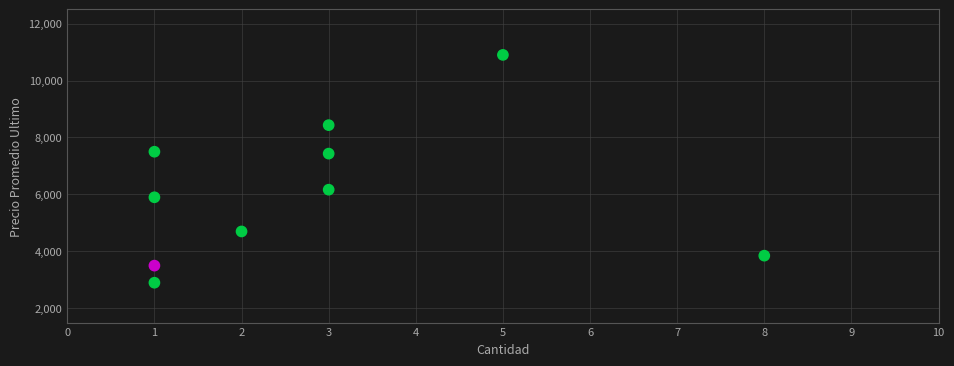

What is the average Y value?

6128.3